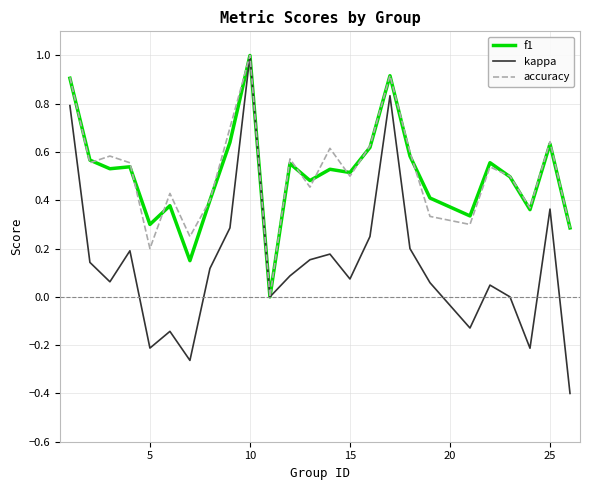

What is the highest value of the kappa series?

1.0